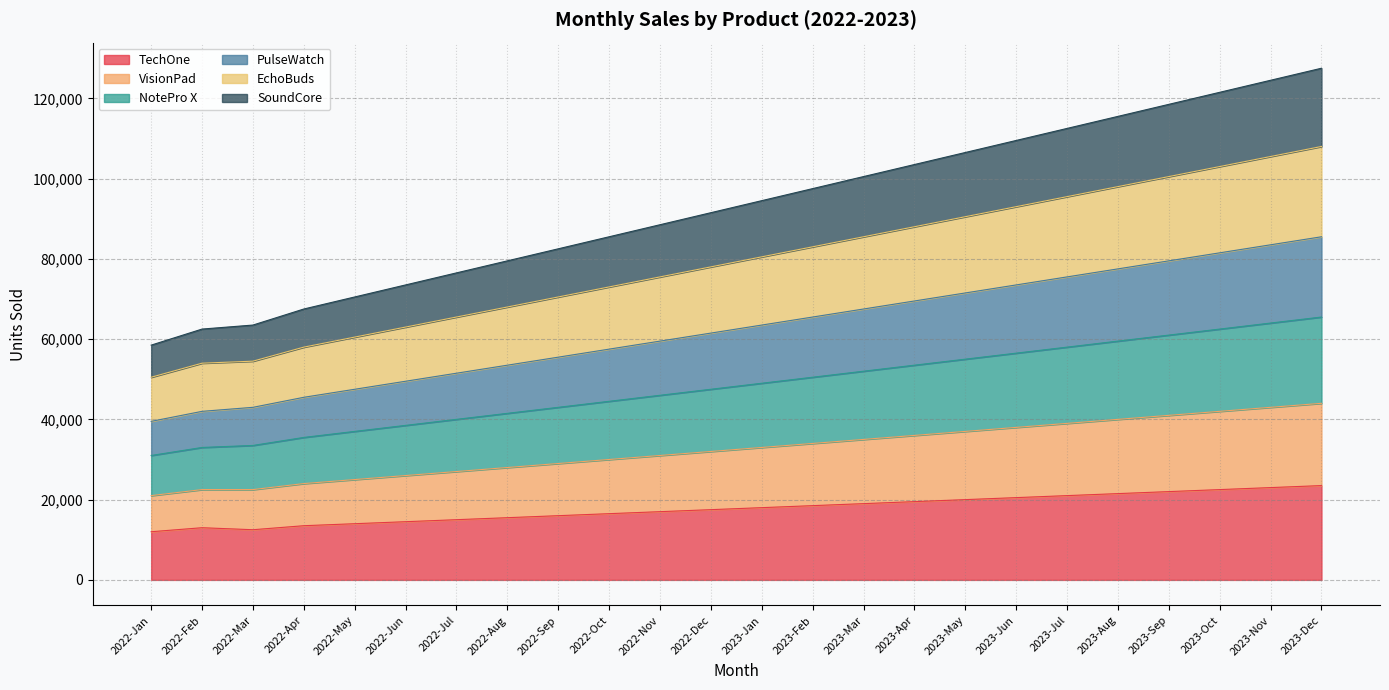

What is the total value across all series at 2022-Jul?

76500